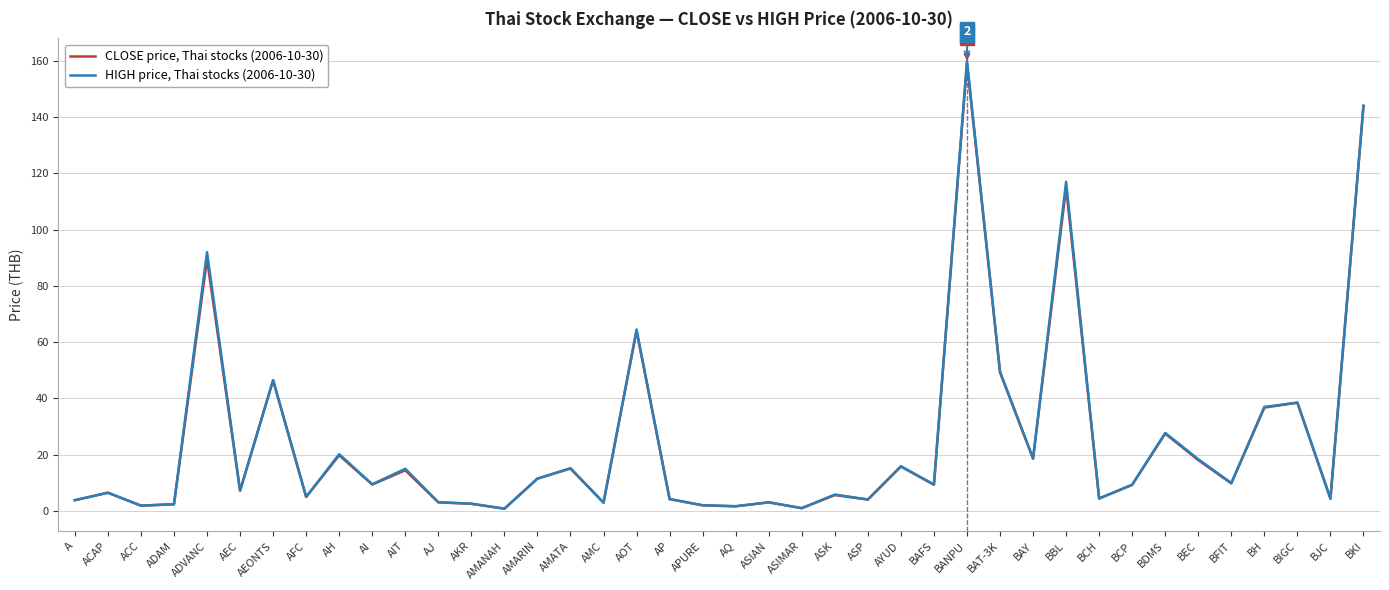

True or false: HIGH price, Thai stocks (2006-10-30) has a value of 11.5 at AMARIN.

True